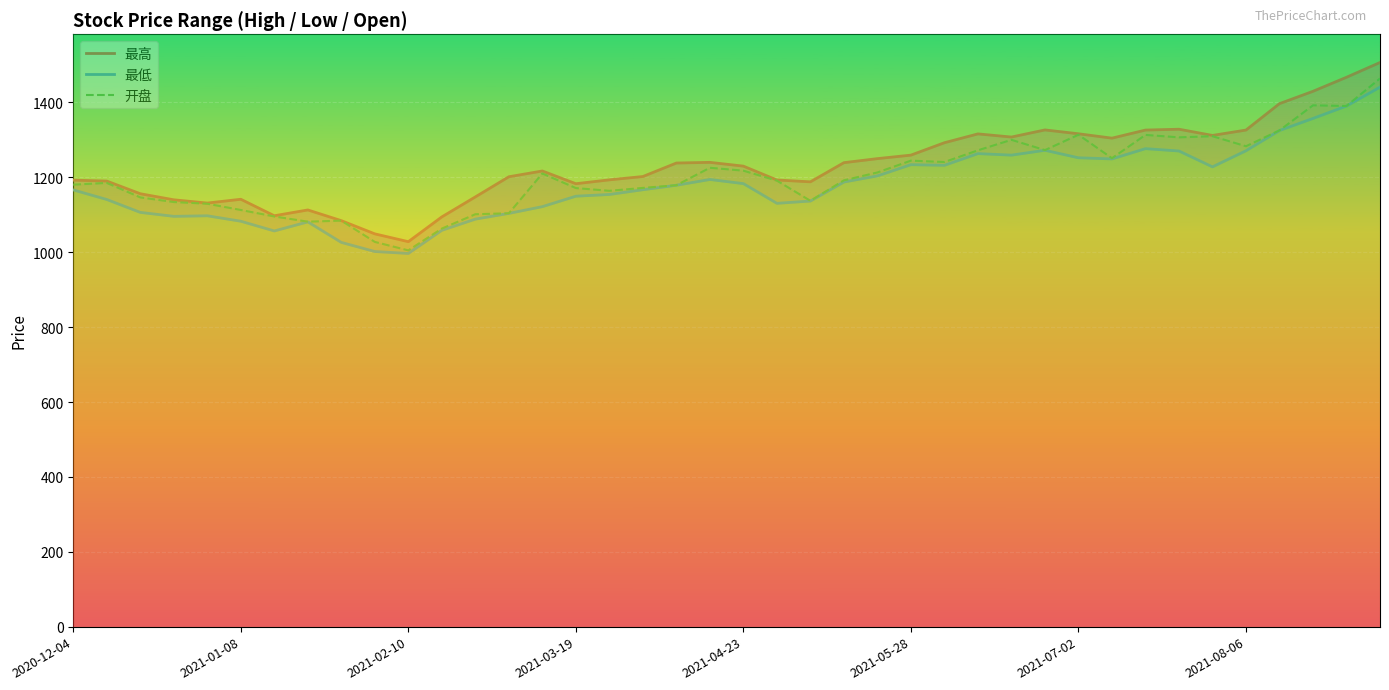

How many interior local peaks does the 开盘 series have?

10